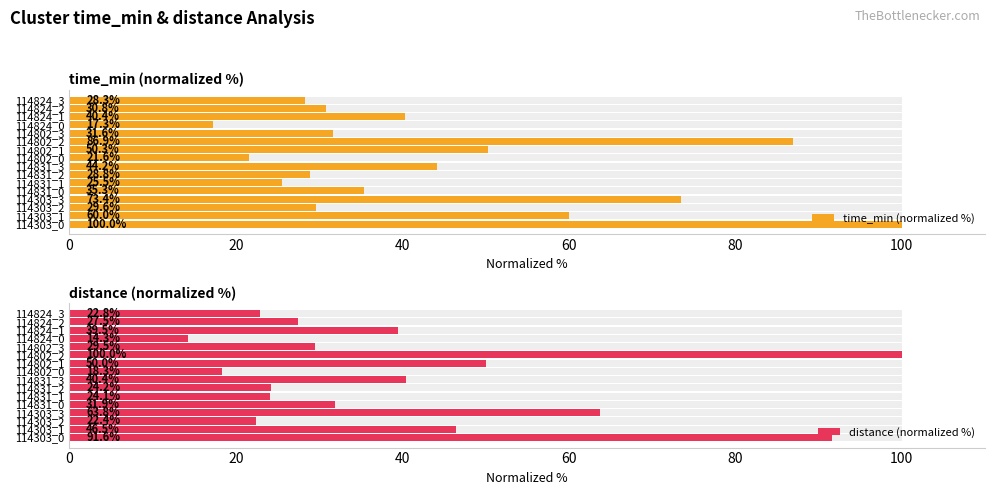

What is the average value of the time_min (normalized %) series?

44.0